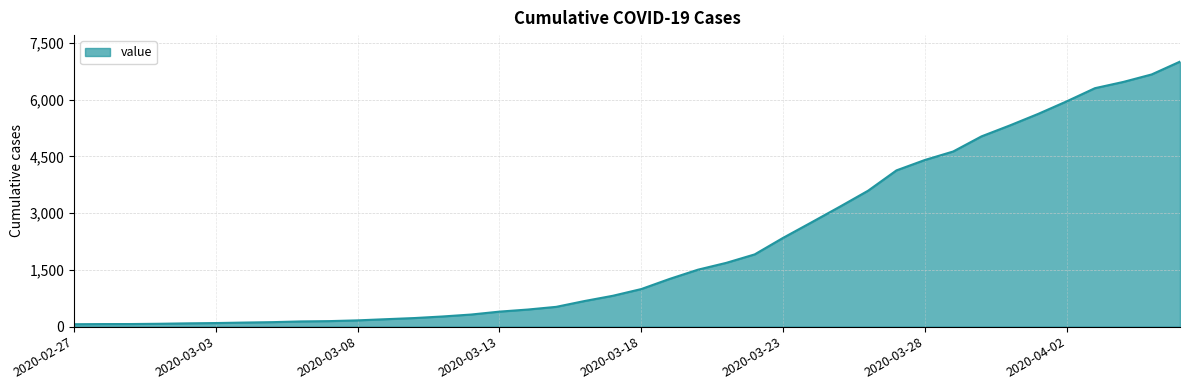

Does the chart have visible grid lines?

Yes